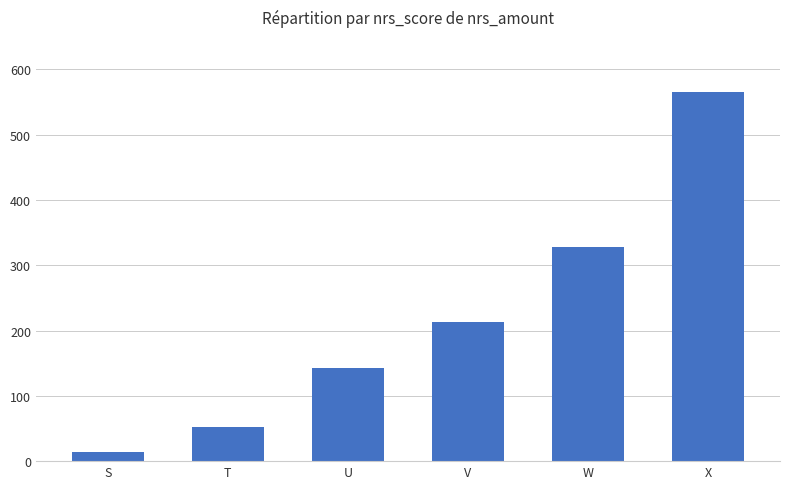

What is the change in value from U to X?

+421.4